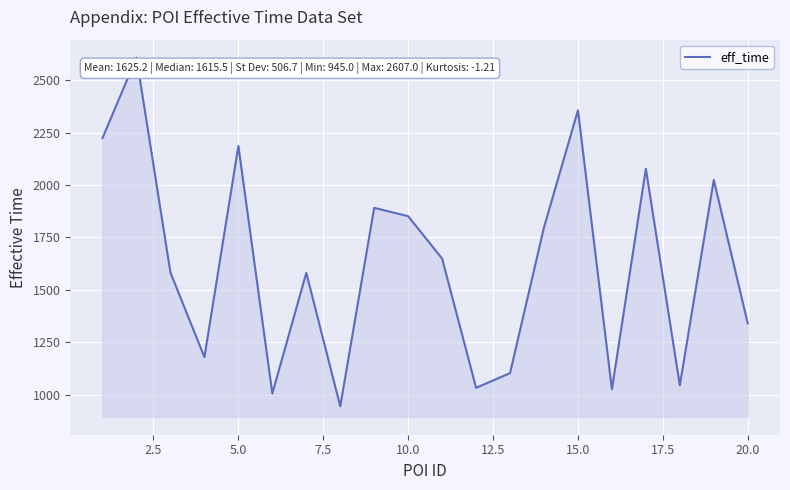

What is the minimum value shown in the chart?

945